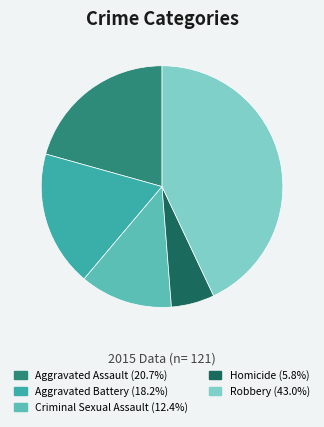

Rank the categories by value from highest to lowest.

Robbery, Aggravated Assault, Aggravated Battery, Criminal Sexual Assault, Homicide